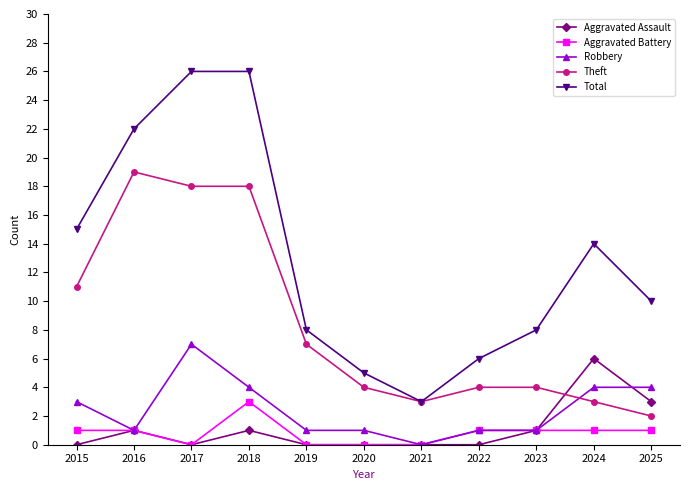

Reading left to right, list all the values displayed in this chart.

Aggravated Assault: 2015=0	2016=1	2017=0	2018=1	2019=0	2020=0	2021=0	2022=0	2023=1	2024=6	2025=3
Aggravated Battery: 2015=1	2016=1	2017=0	2018=3	2019=0	2020=0	2021=0	2022=1	2023=1	2024=1	2025=1
Robbery: 2015=3	2016=1	2017=7	2018=4	2019=1	2020=1	2021=0	2022=1	2023=1	2024=4	2025=4
Theft: 2015=11	2016=19	2017=18	2018=18	2019=7	2020=4	2021=3	2022=4	2023=4	2024=3	2025=2
Total: 2015=15	2016=22	2017=26	2018=26	2019=8	2020=5	2021=3	2022=6	2023=8	2024=14	2025=10